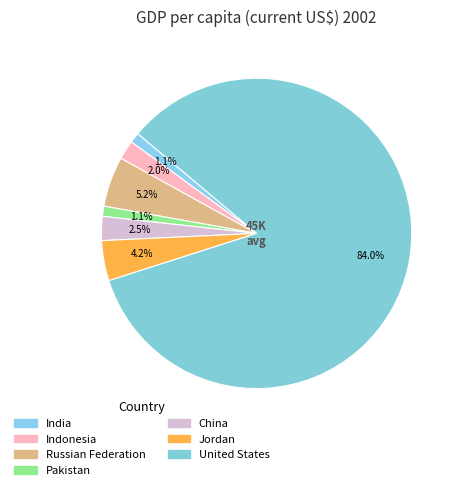

To the nearest percent, what is the difference between the largest and smallest slice percentages?

83%